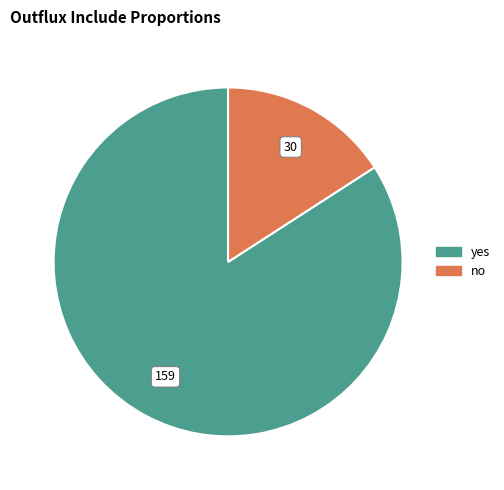

Which slice is the smallest?

no